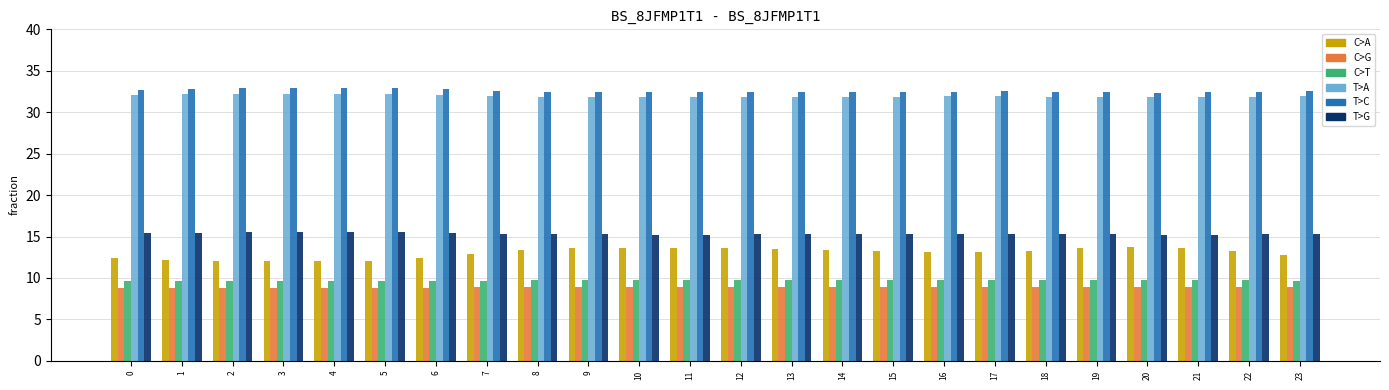

What is the smallest value displayed?

8.8